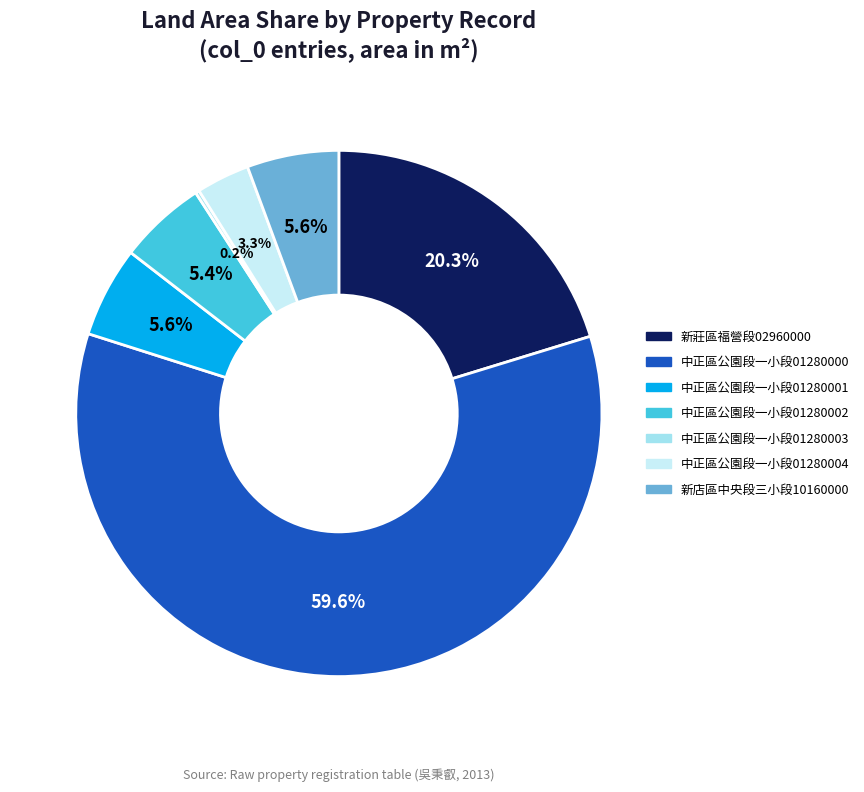

Is there a majority slice in this chart?

Yes